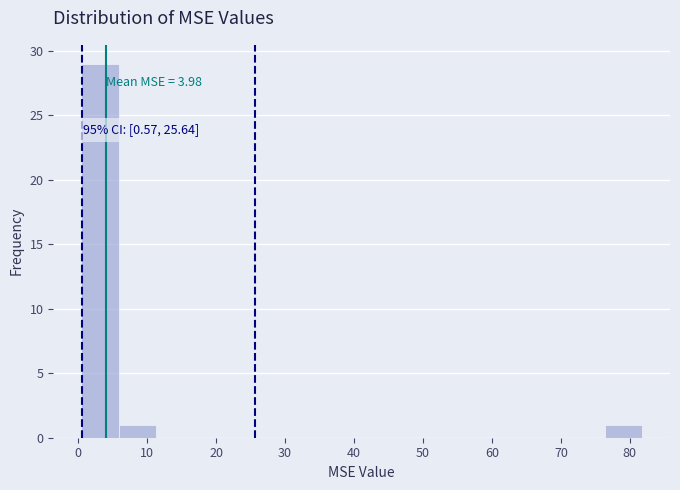

Which range on the x-axis has the tallest bar?

0 to 6